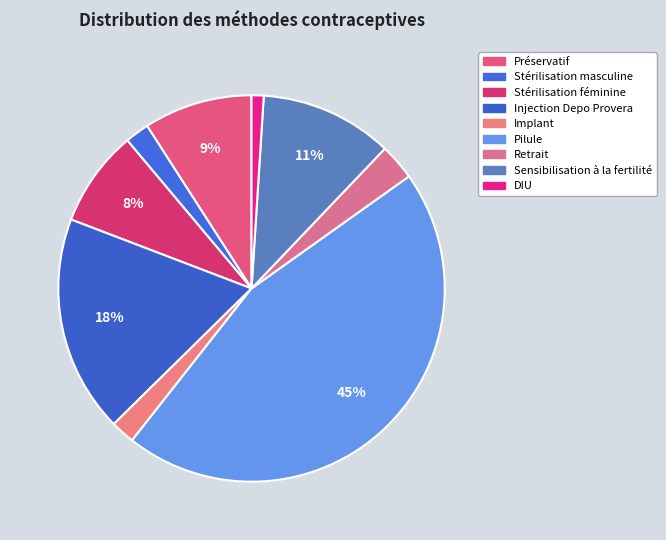

How many segments does this pie chart have?

9